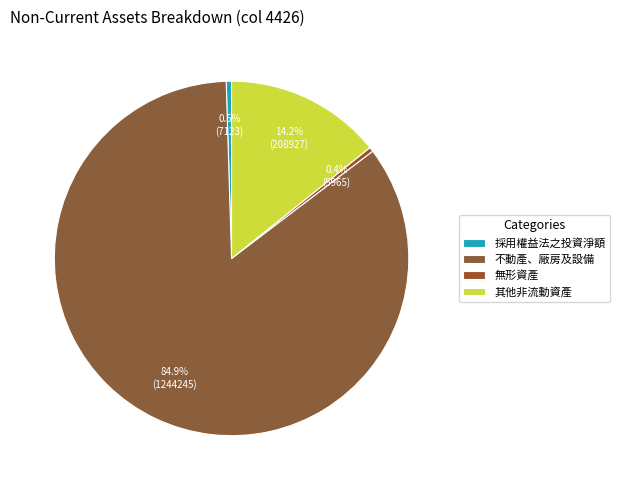

Is there a majority slice in this chart?

Yes